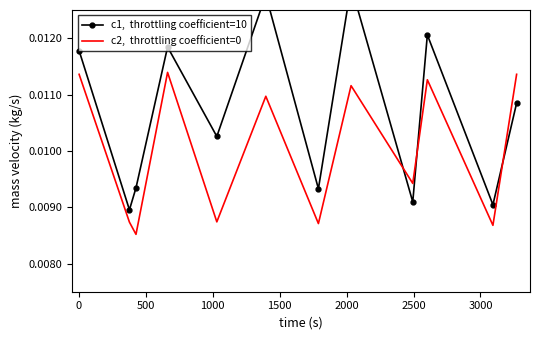

What is the sum of all c1,  throttling coefficient=10 values?

0.1